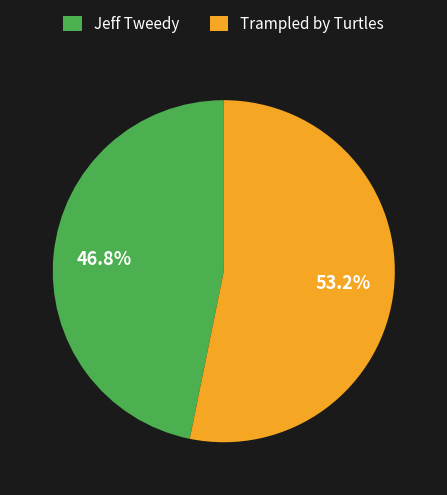

Count the number of slices in the pie.

2